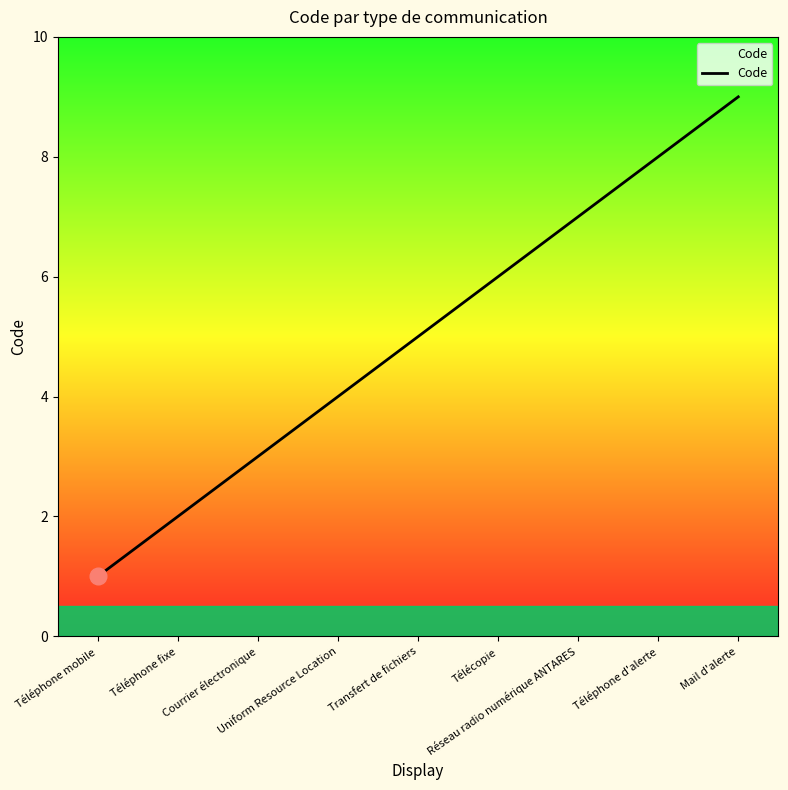

What is the difference between the maximum and minimum values?

8